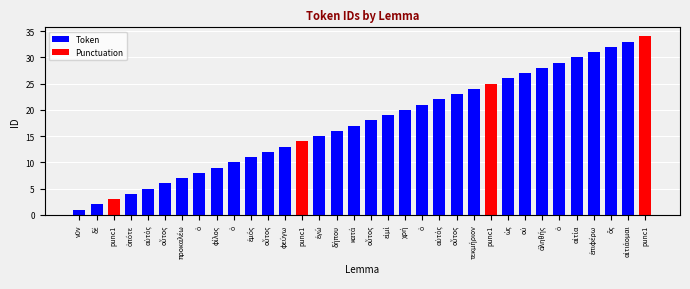

What is the difference between the maximum and minimum values?

33